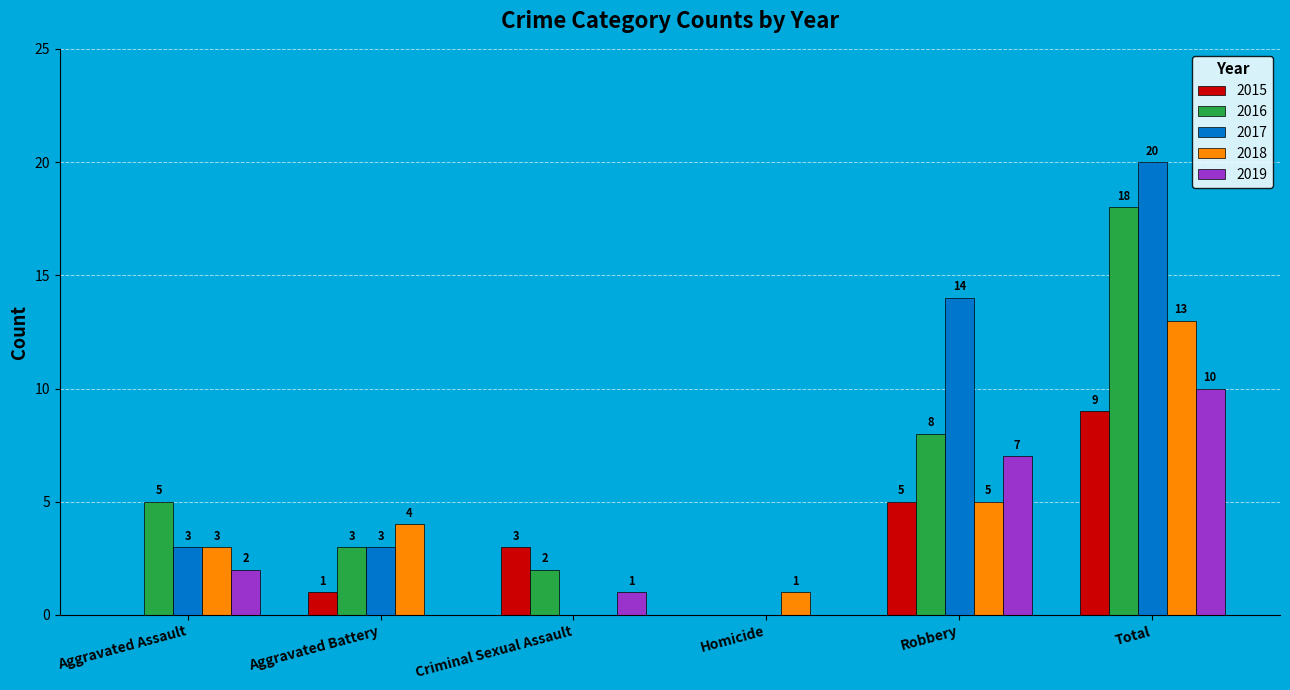

Are the bars grouped side by side (vs. stacked)?

Yes